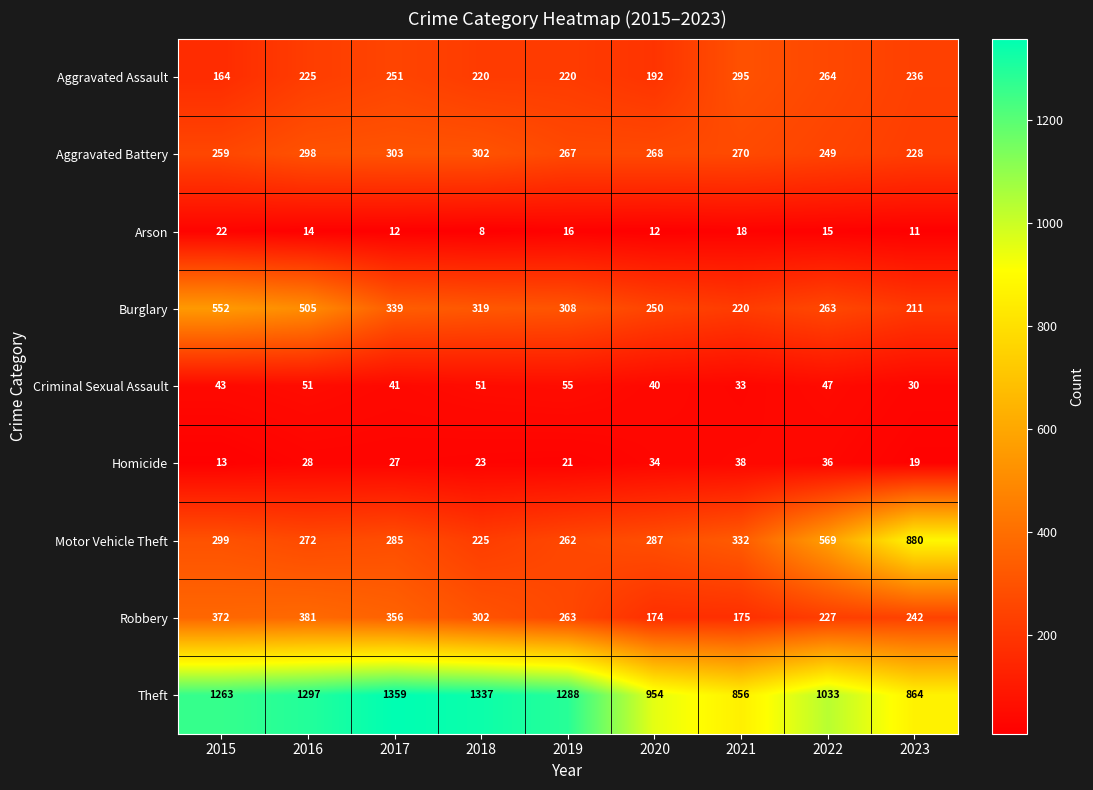

What is the greatest value displayed?

1359